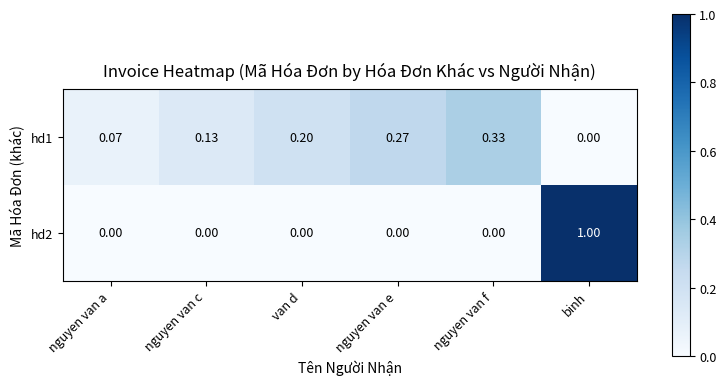

At which category is the sum across all series the highest?

binh